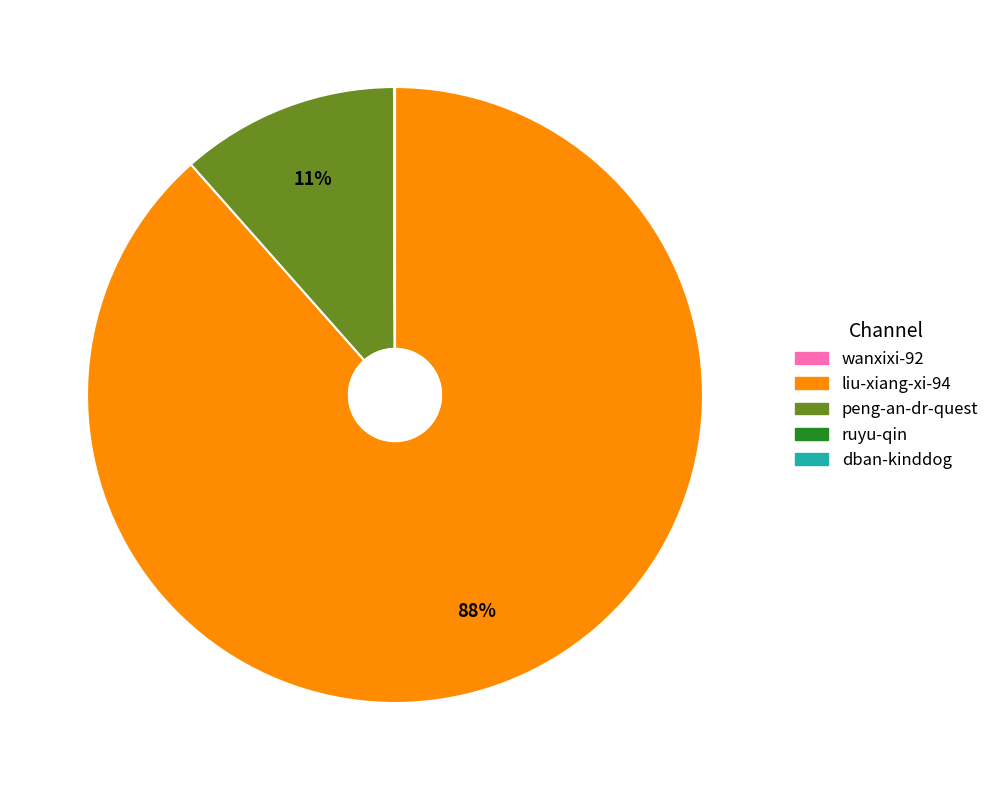

Which category has the biggest portion of the pie?

liu-xiang-xi-94